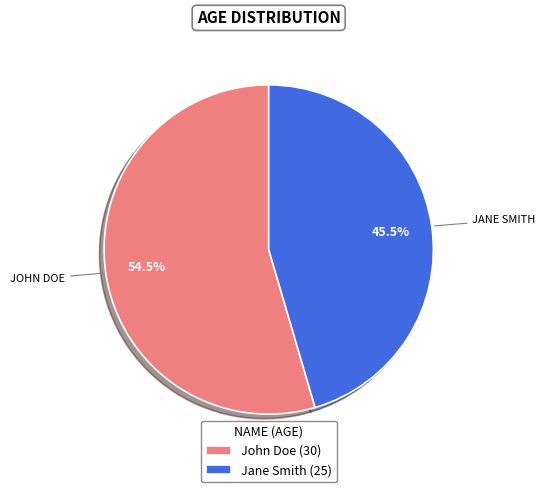

The John Doe slice represents 48% of the pie. True or false?

False